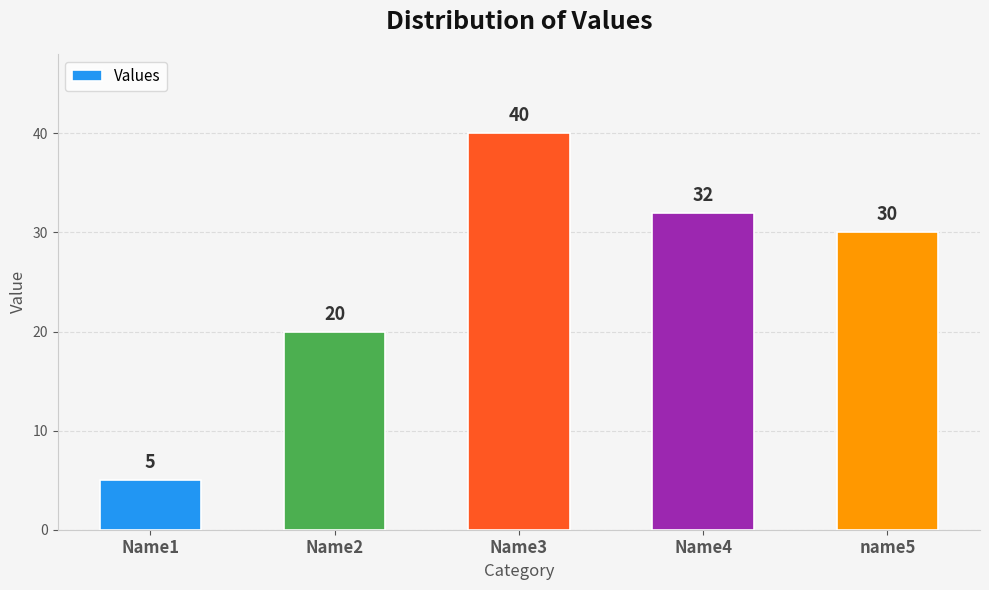

Rank the categories by value from highest to lowest.

Name3, Name4, name5, Name2, Name1